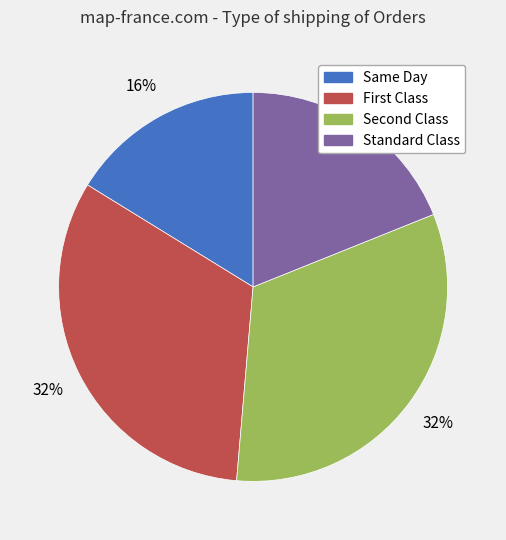

To the nearest percent, what is the difference between the largest and smallest slice percentages?

16%